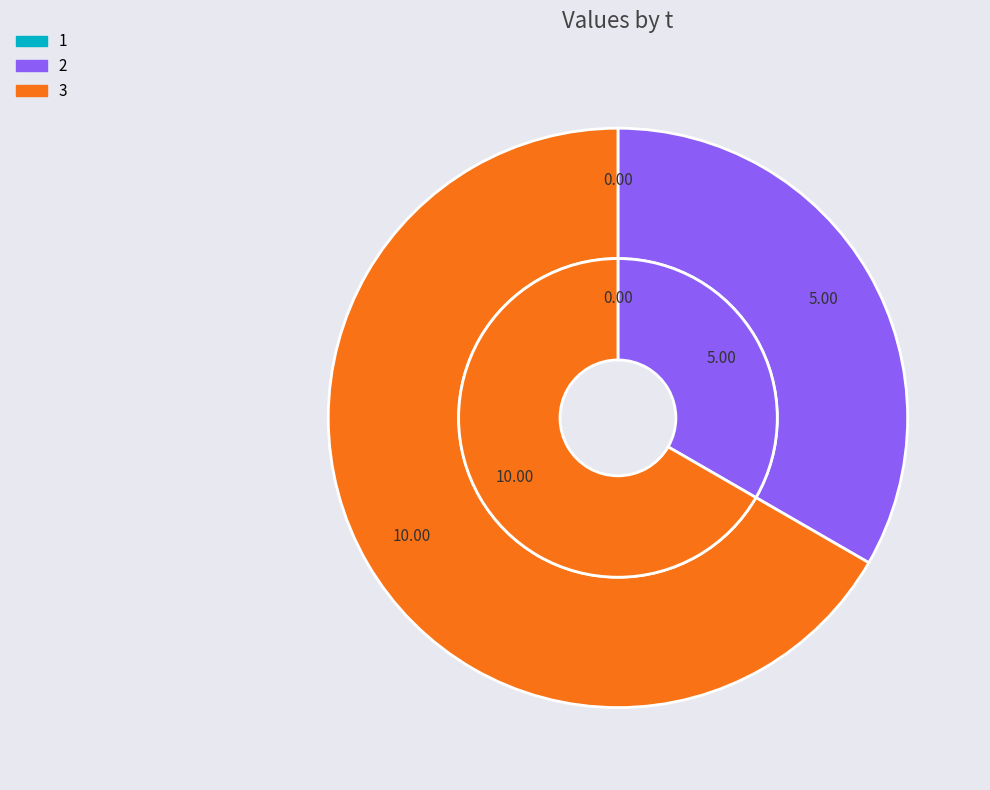

How much of the chart is everything except 1?

100.0%